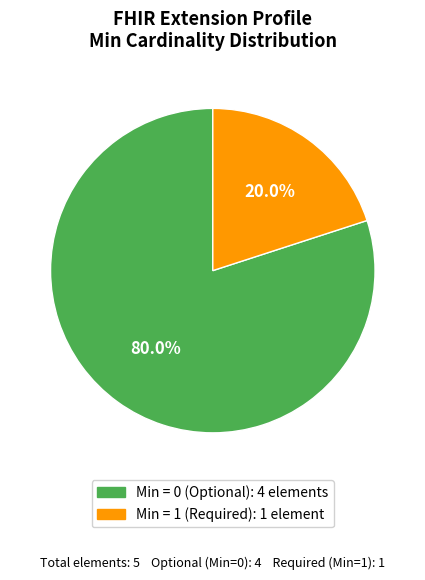

Does any single category account for the majority?

Yes